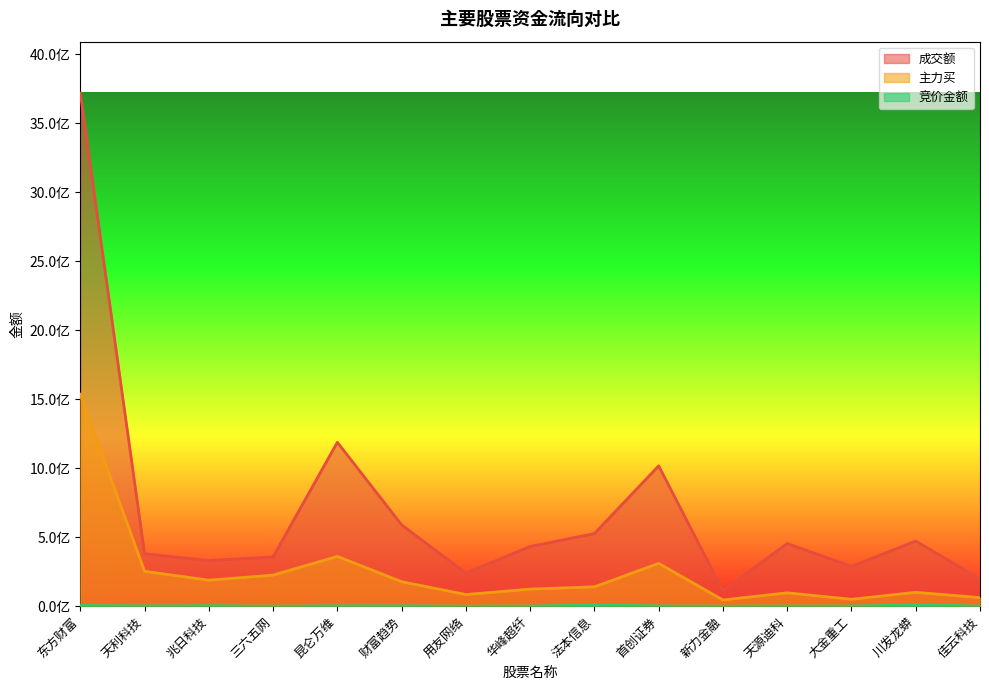

Which has a higher value, 财富趋势 or 昆仑万维?

昆仑万维